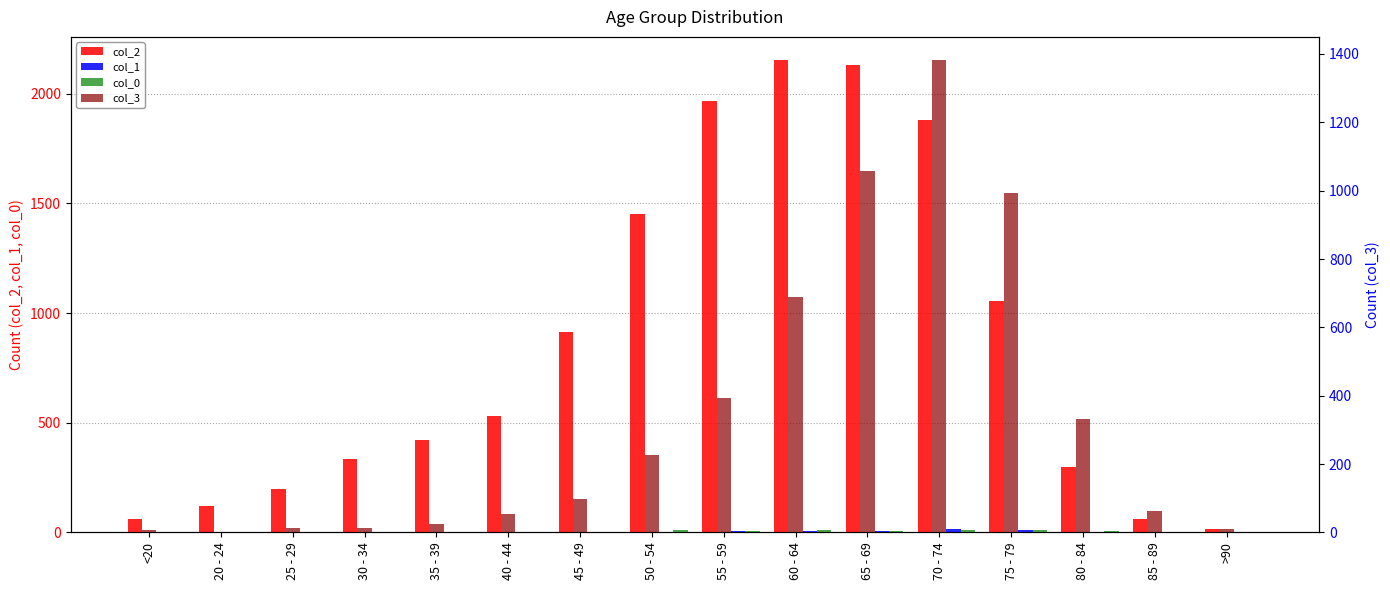

The col_0 series shows 0 at 25 - 29. True or false?

True